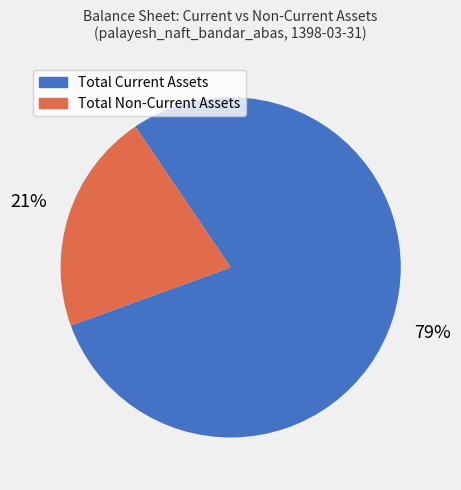

To the nearest percent, what is the difference between the largest and smallest slice percentages?

58%